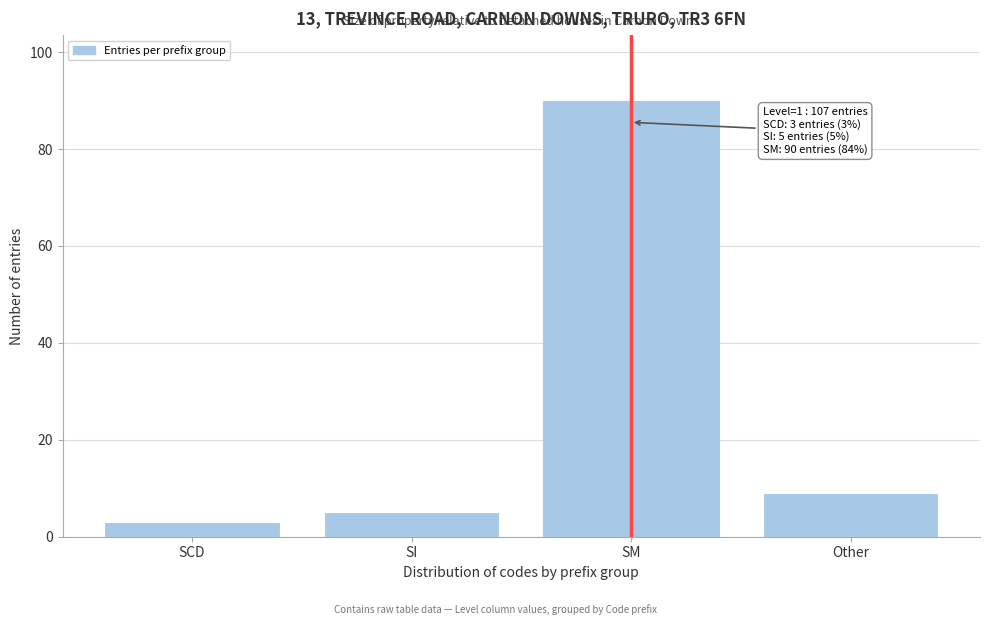

Reading left to right, transcribe all the data shown in this chart.

3	5	90	9